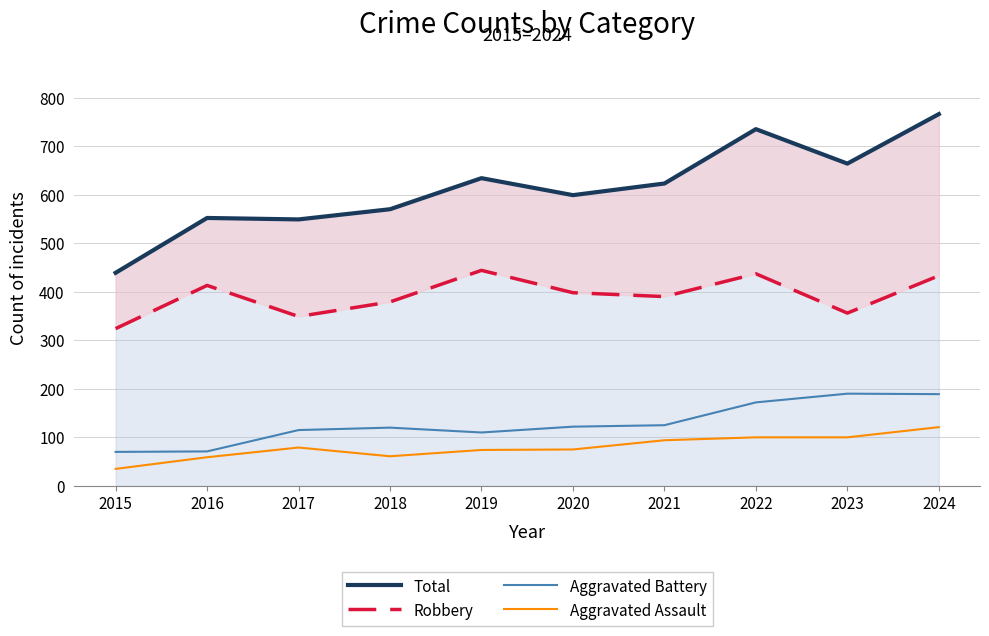

How many series are shown in this chart?

4